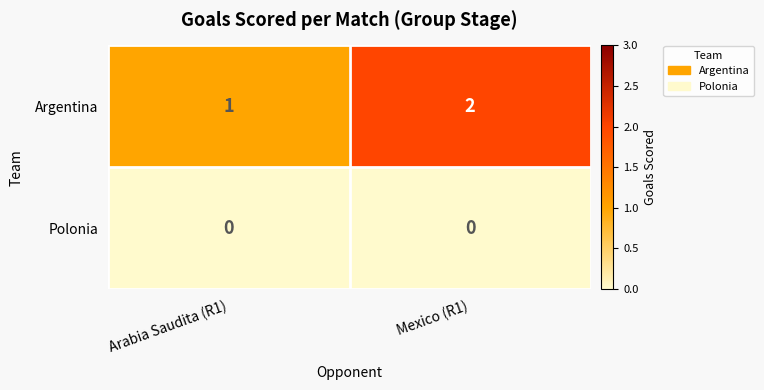

List the series in order of their peak value, lowest first.

Polonia, Argentina